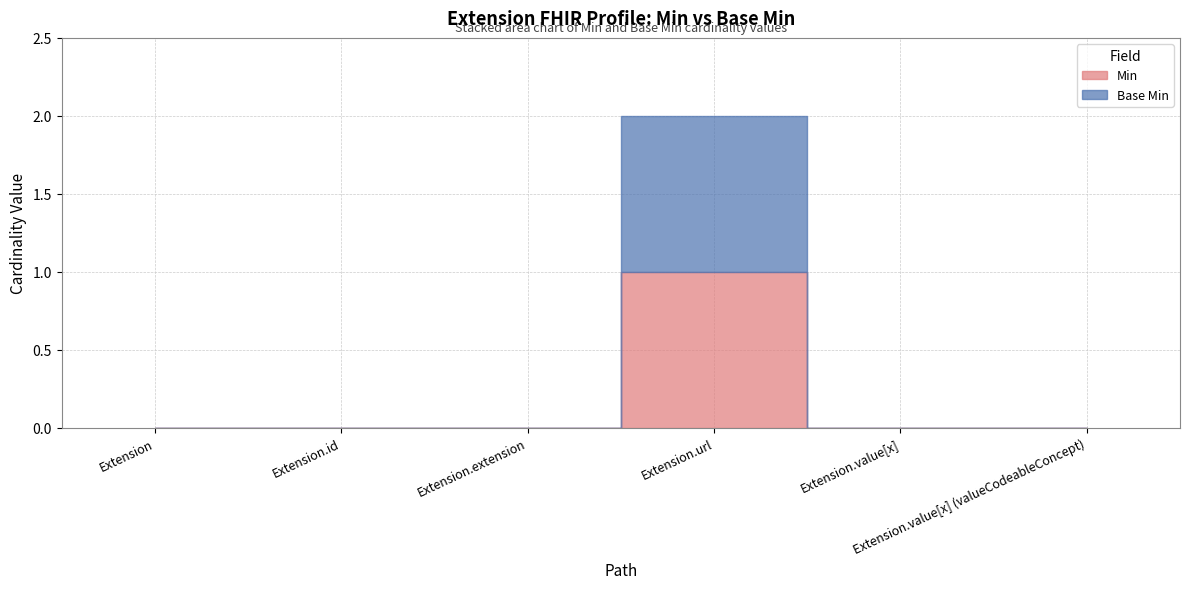

Which category has the highest value in the Base Min series?

Extension.url